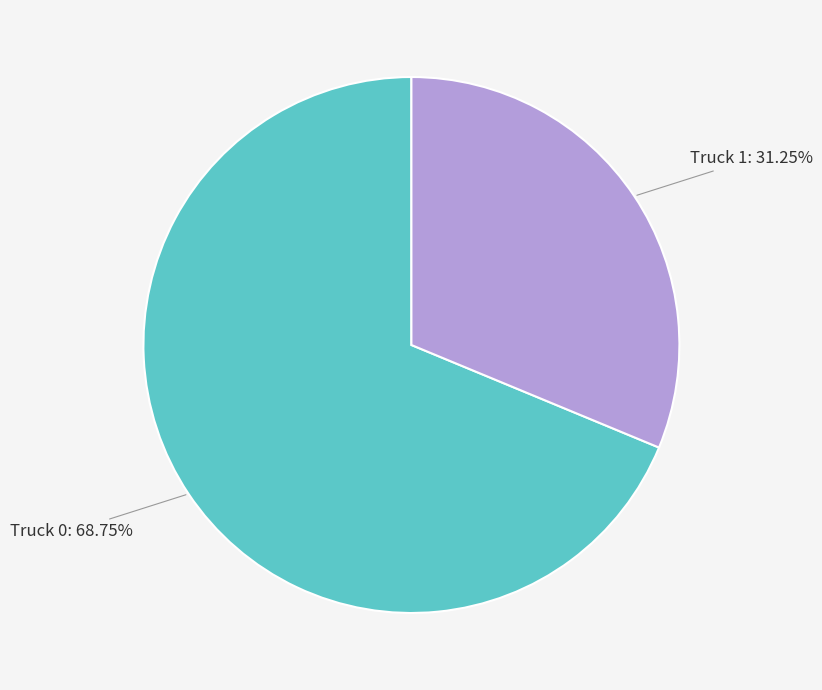

Does any single category account for the majority?

Yes